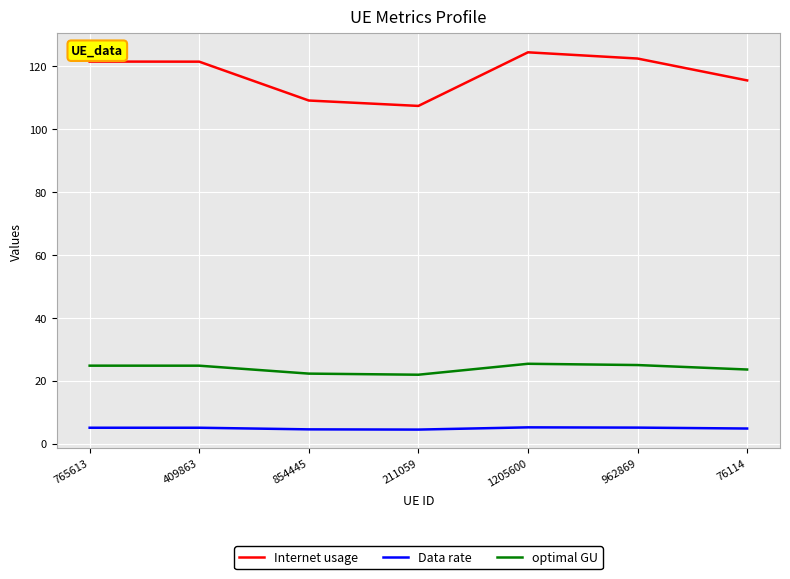

Which series has the largest total across all categories?

Internet usage